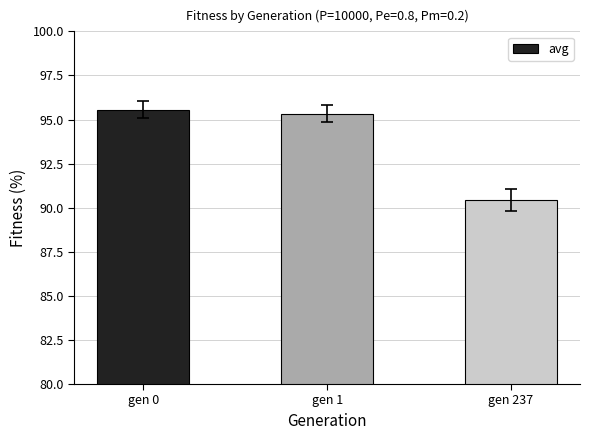

Which has a higher value, gen 1 or gen 0?

gen 0